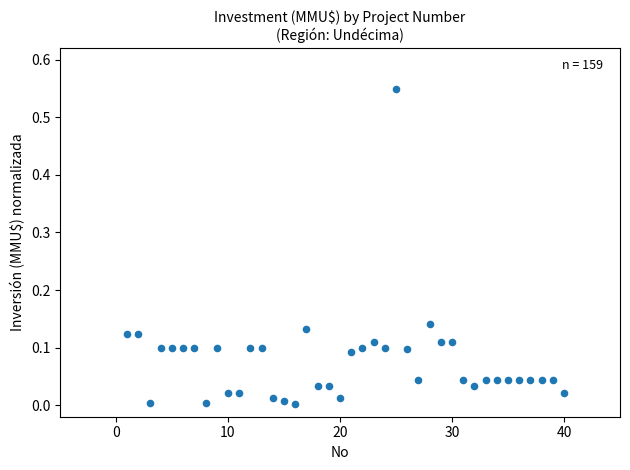

What is the range of Y values (max minus min)?

0.5